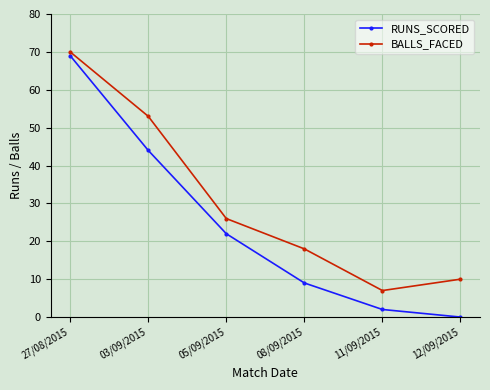

True or false: BALLS_FACED has a value of 70 at 27/08/2015.

True